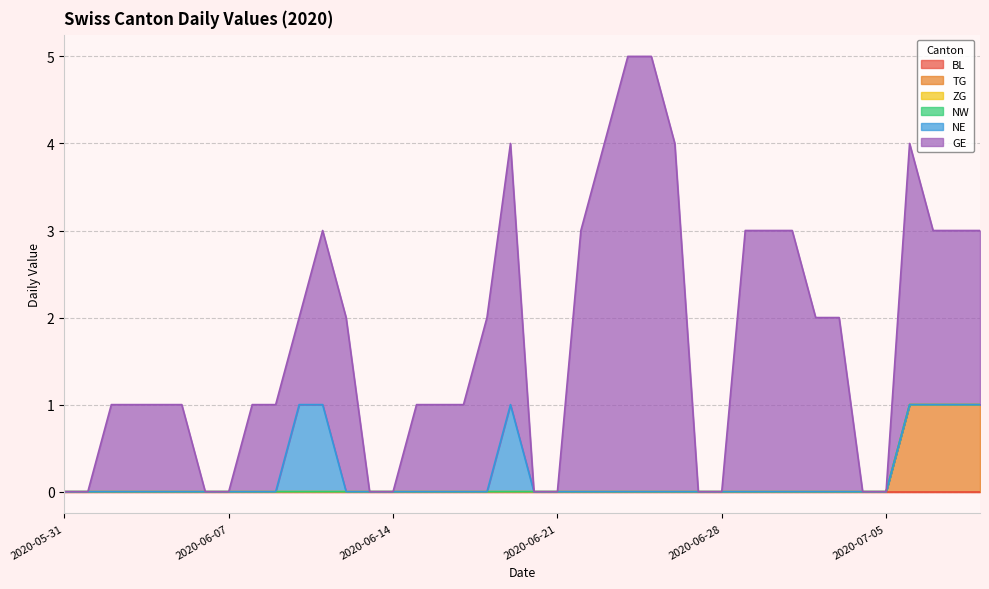

Where is NW nearest to the value 0?

2020-05-31